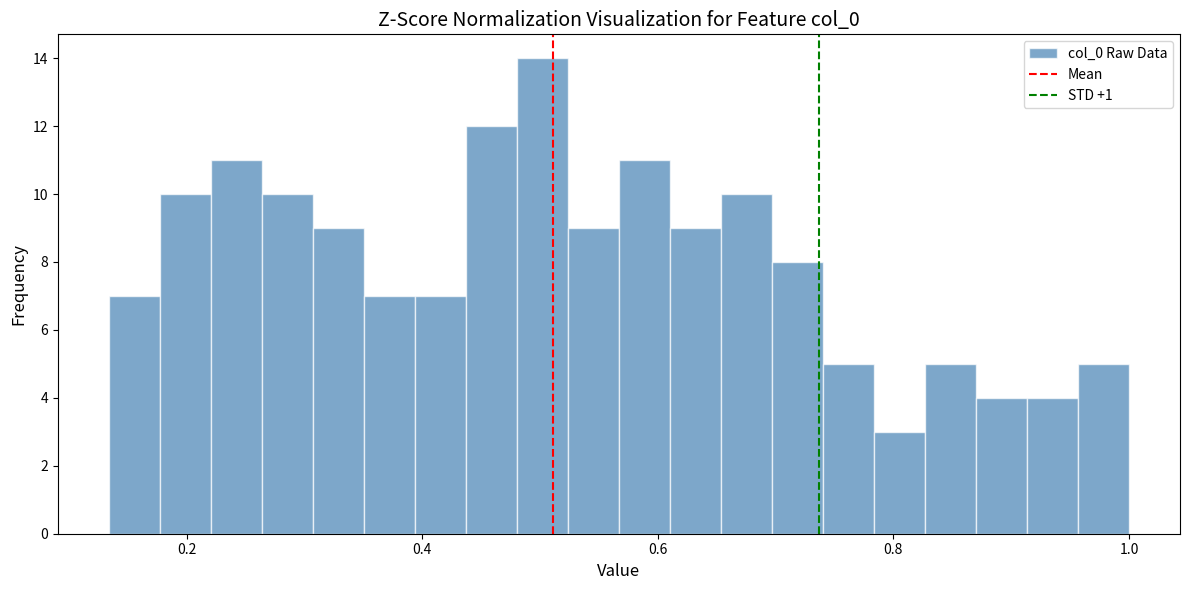

Read against the x-axis, roughly where is the centre of the tallest bar?

0.50